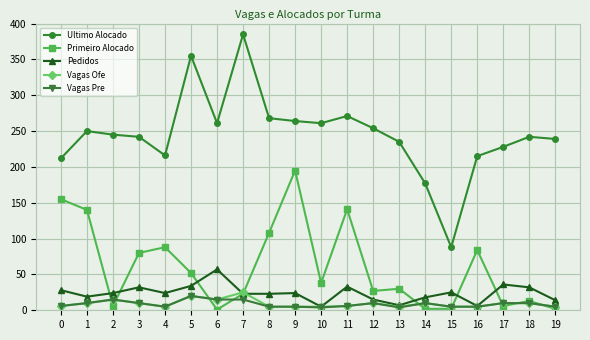

Read the Vagas Pre value at 7, to the nearest 5.

15